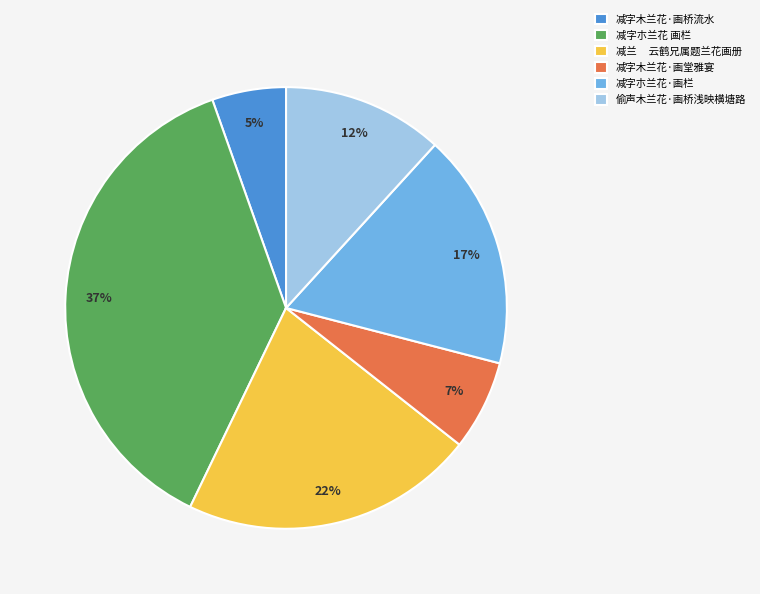

Do 偷声木兰花·画桥浅映横塘路 and 减兰 云鹤兄属题兰花画册 together represent more than half of the pie?

No